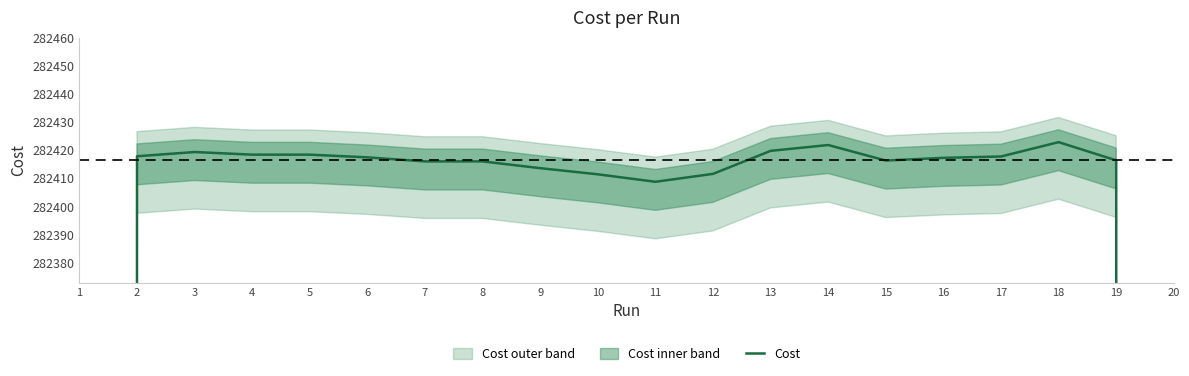

What value does the data have at 18?

282422.9